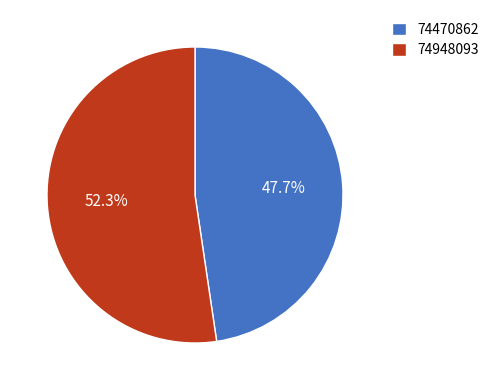

What portion of the pie excludes 74948093?

47.7%